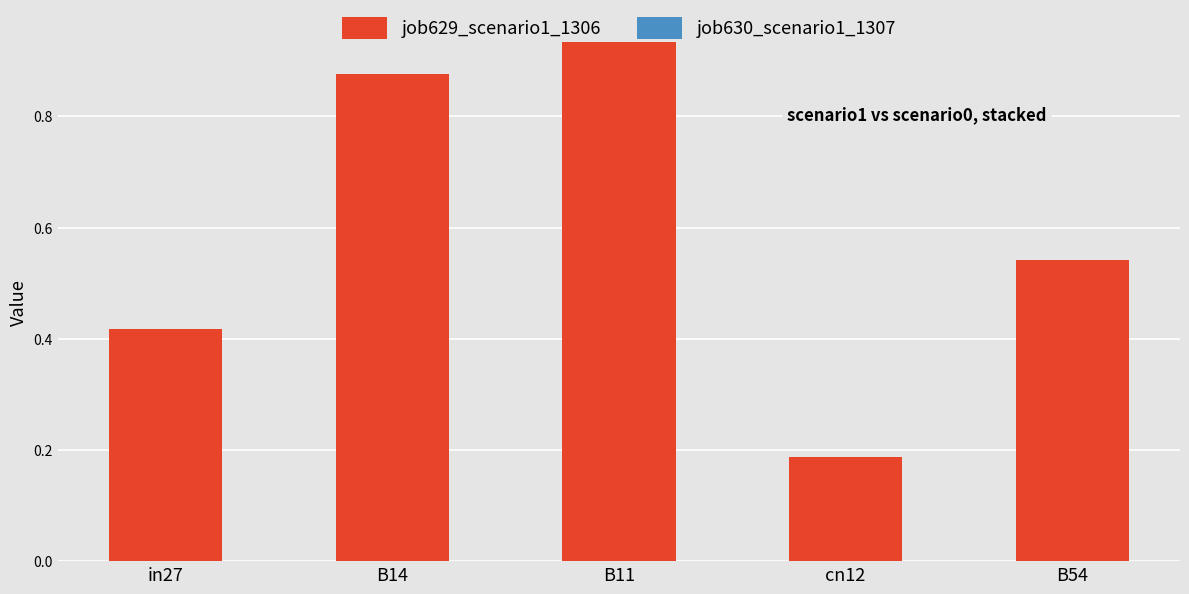

What position from the left is B54?

5